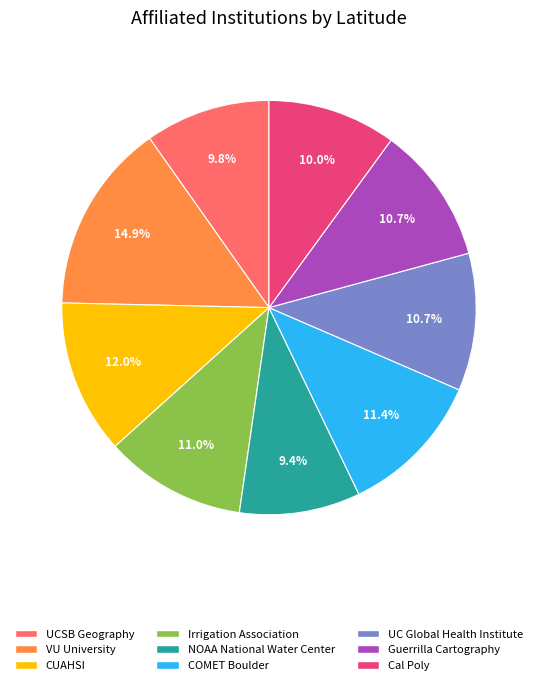

Is COMET Boulder the majority of the pie?

No